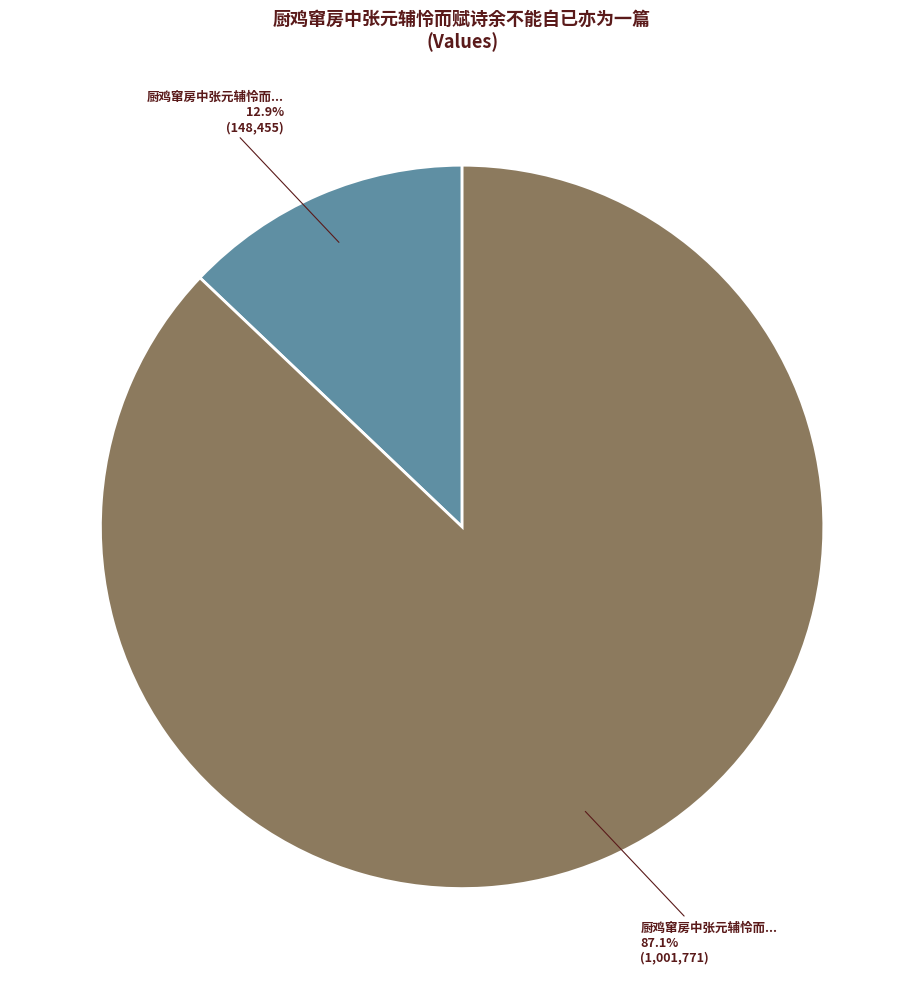

Is there a majority slice in this chart?

Yes